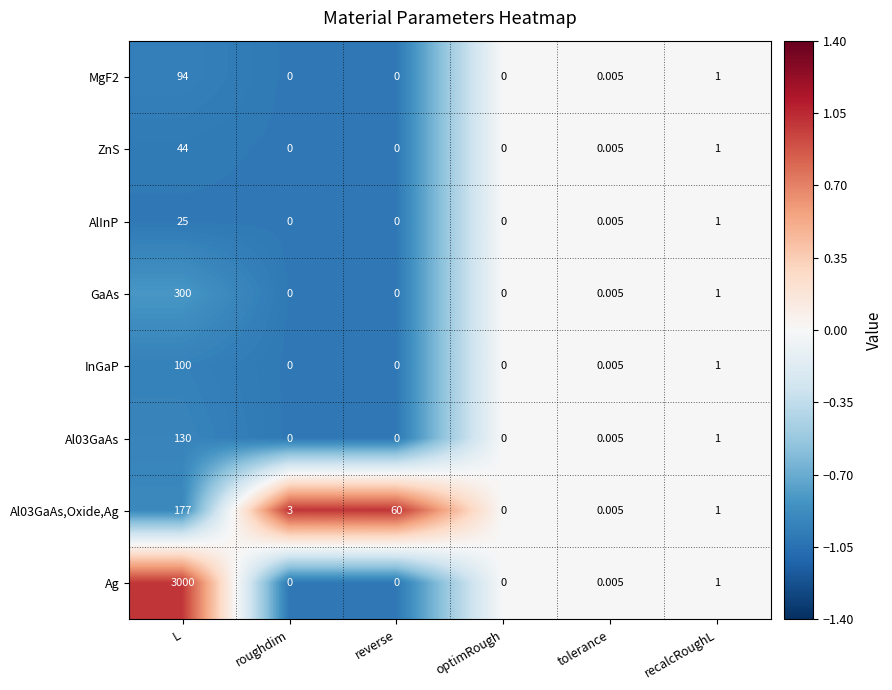

Which has a higher value, roughdim or tolerance?

tolerance